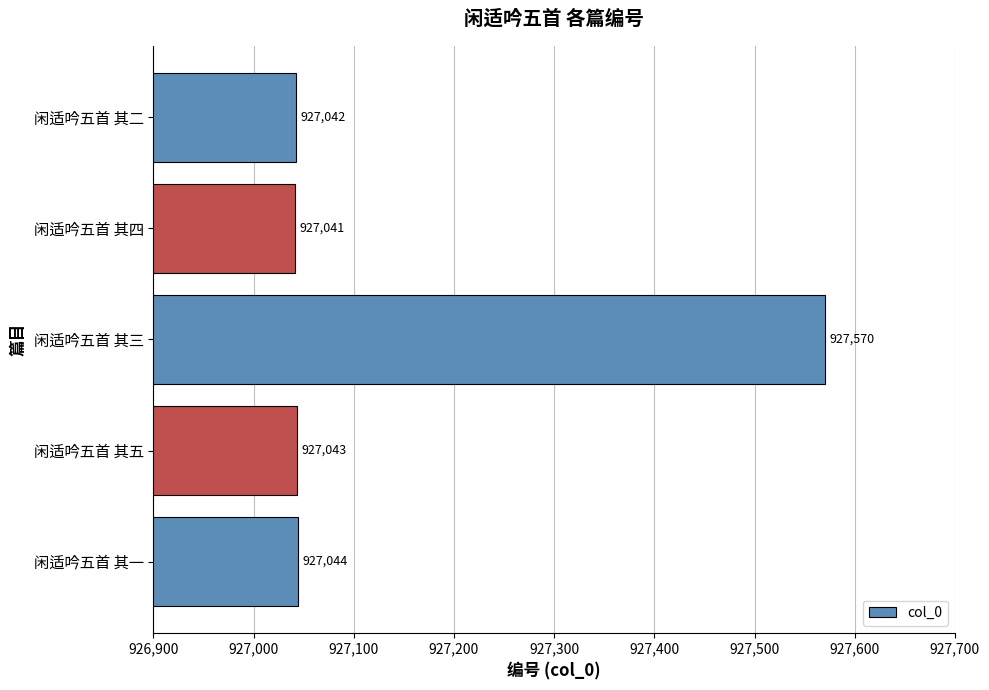

Rank the categories by value from highest to lowest.

闲适吟五首 其三, 闲适吟五首 其一, 闲适吟五首 其五, 闲适吟五首 其二, 闲适吟五首 其四